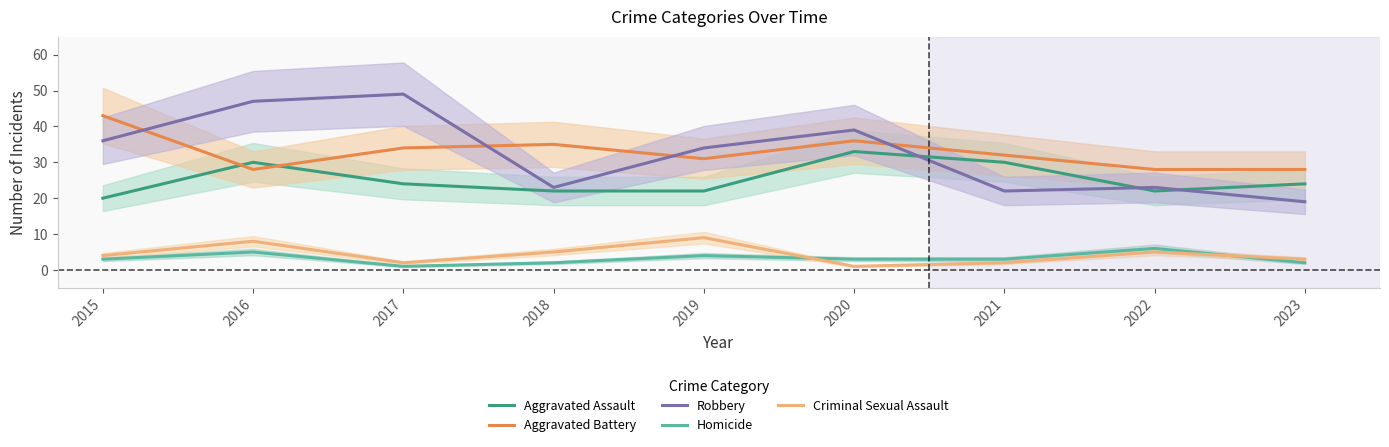

True or false: Criminal Sexual Assault and Robbery cross at least once.

False